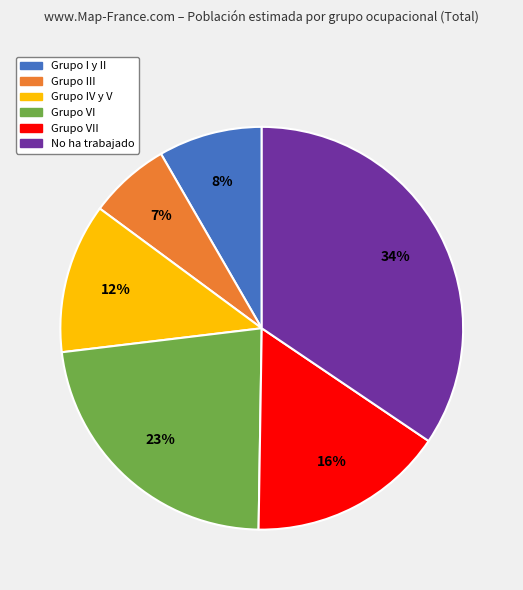

Is there a majority slice in this chart?

No